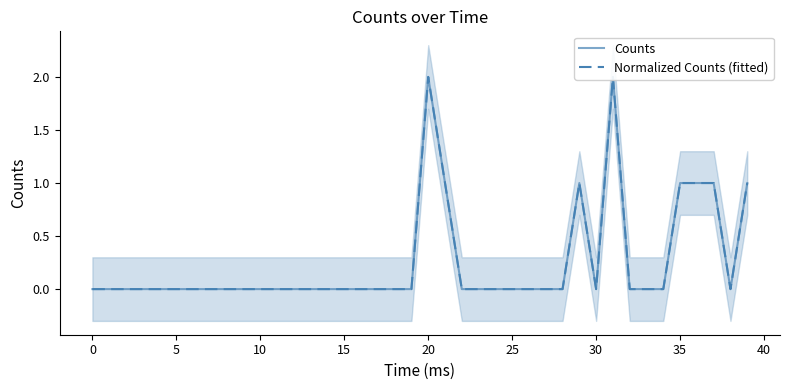

Reading right to left, extract all data points from this chart.

Counts: 1	0	1	1	1	0	0	0	2	0	1	0	0	0	0	0	0	0	1	2	0	0	0	0	0	0	0	0	0	0	0	0	0	0	0	0	0	0	0	0
Normalized Counts (fitted): 1	0	1	1	1	0	0	0	2	0	1	0	0	0	0	0	0	0	1	2	0	0	0	0	0	0	0	0	0	0	0	0	0	0	0	0	0	0	0	0